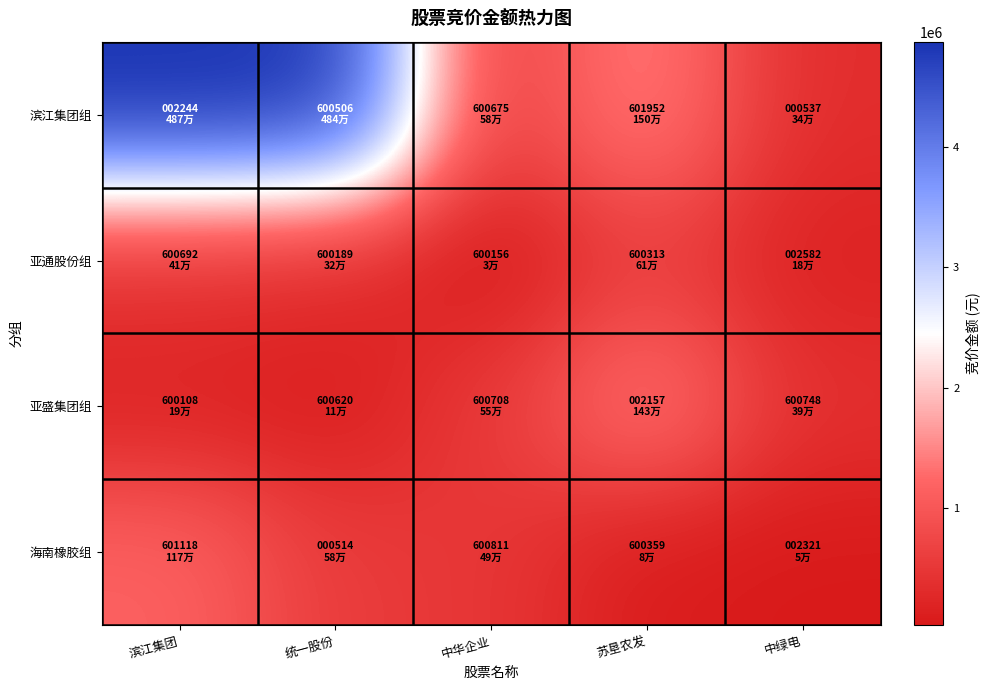

At which category does the chart reach its minimum across all series?

中华企业